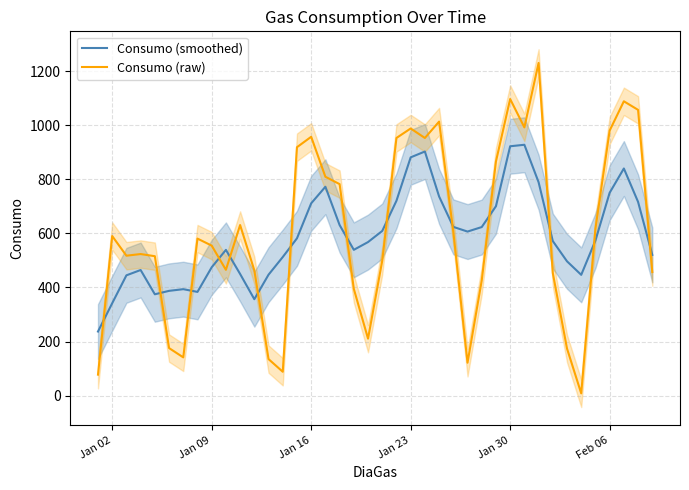

What is the highest value of the Consumo (smoothed) series?

927.7